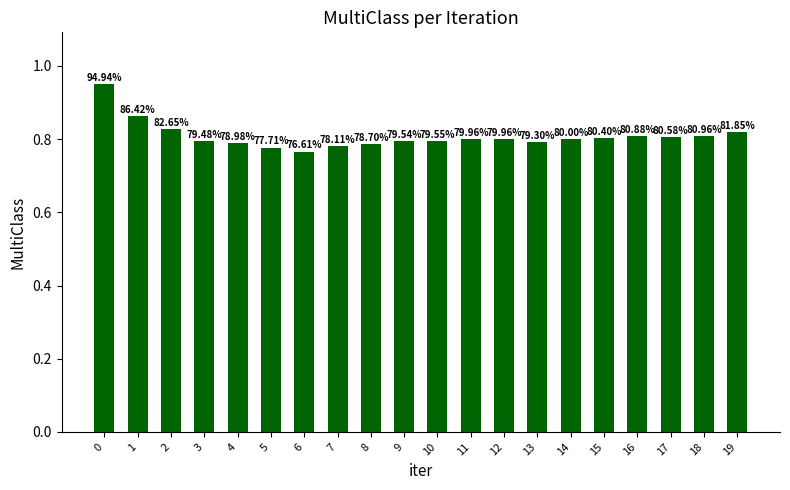

What is the average value?

0.8